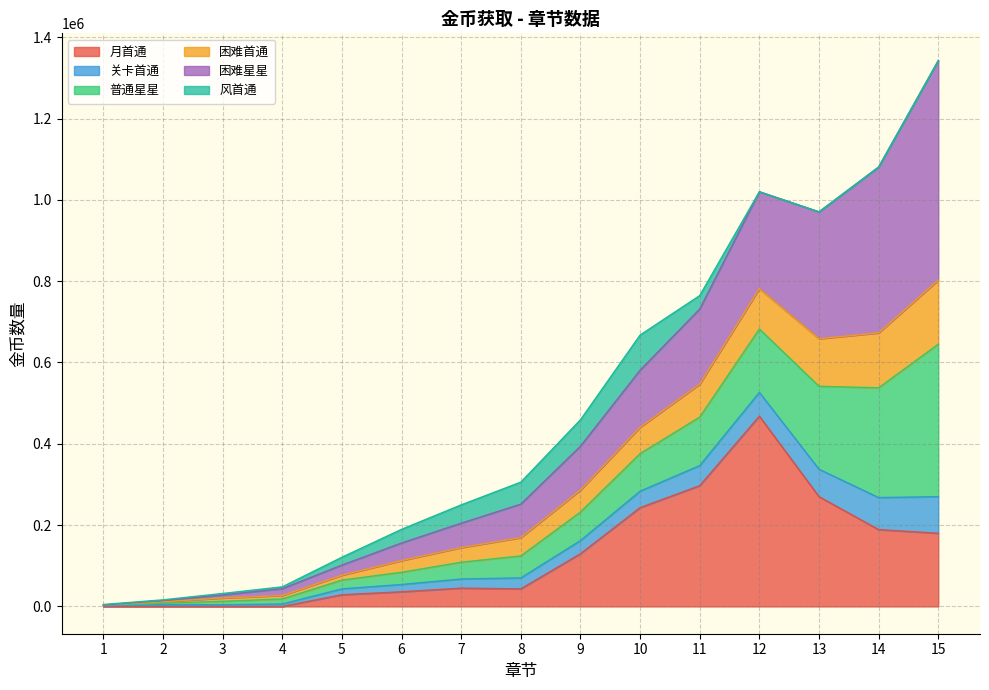

At which category is the sum across all series the highest?

15